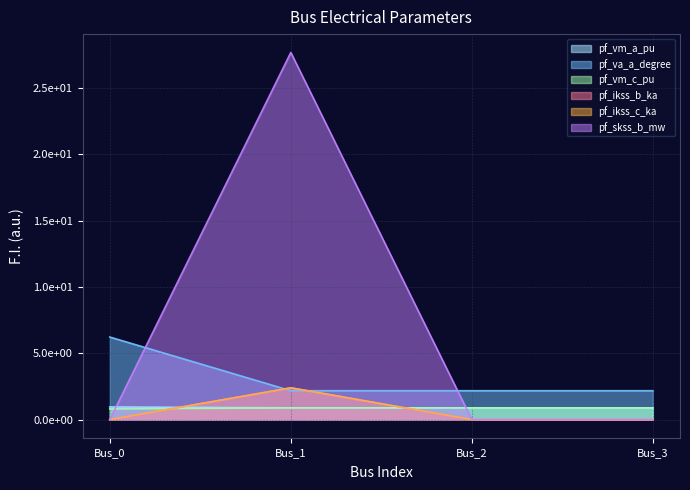

In pf_skss_b_mw, how many points are higher than both neighbors (excluding endpoints)?

1